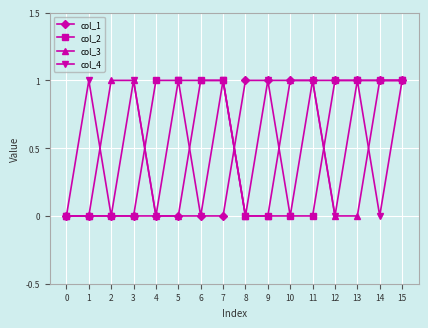

How many data points does each series have?

16